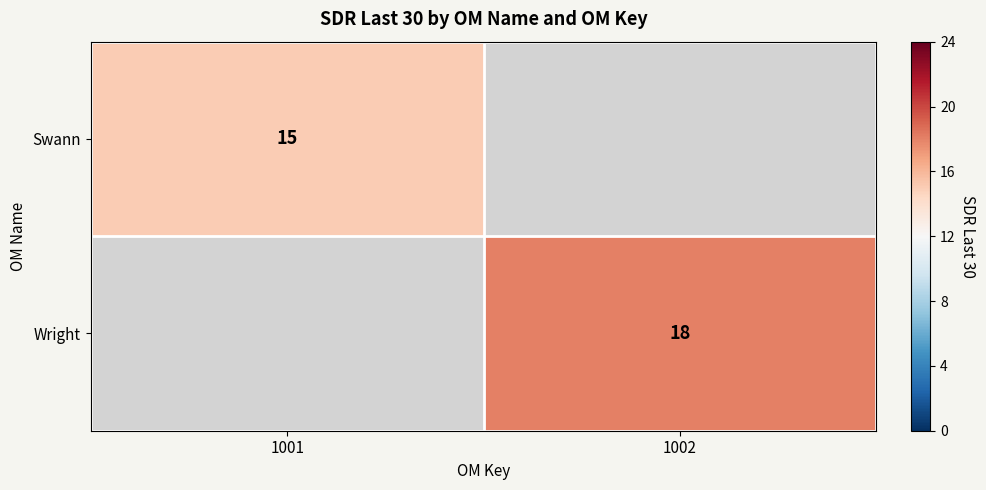

Is it true that Wright equals 24 at 1002?

False